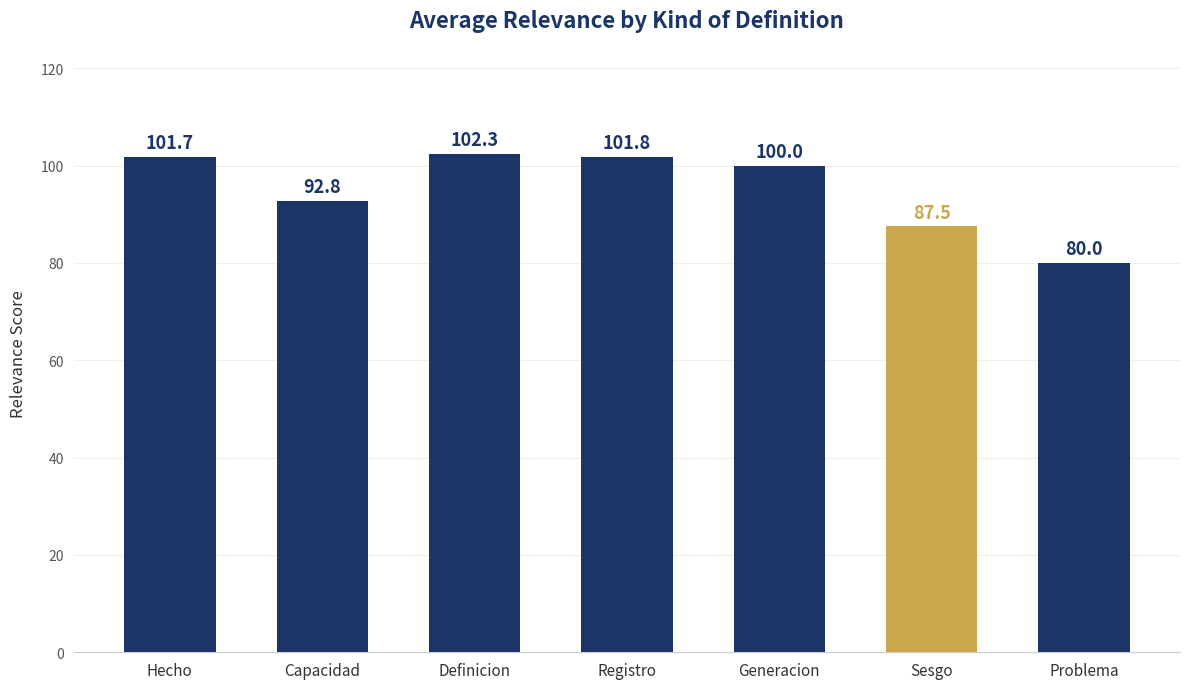

What is the sum of all values?

666.1